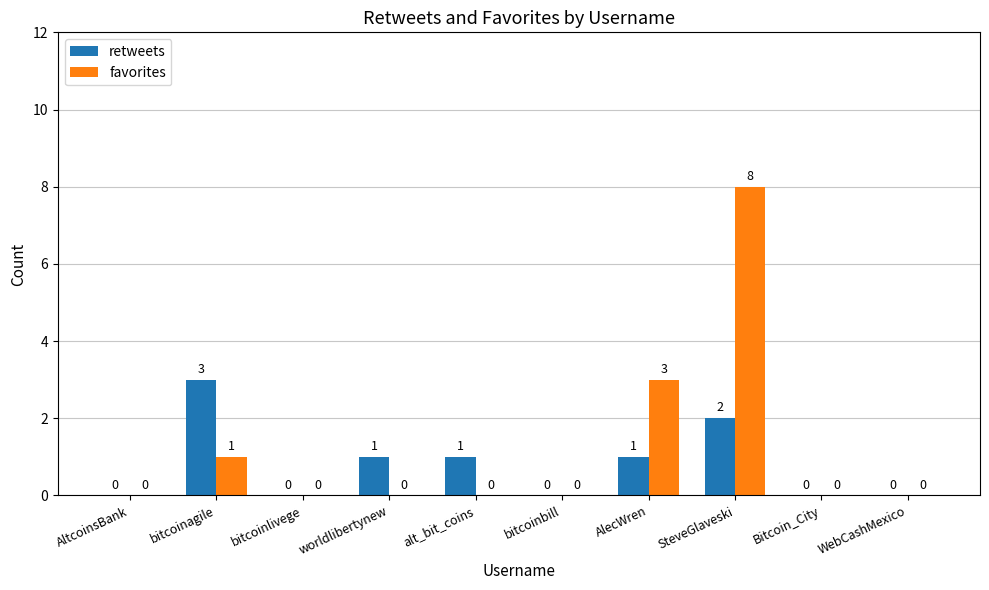

The retweets series shows 0 at AltcoinsBank. True or false?

True